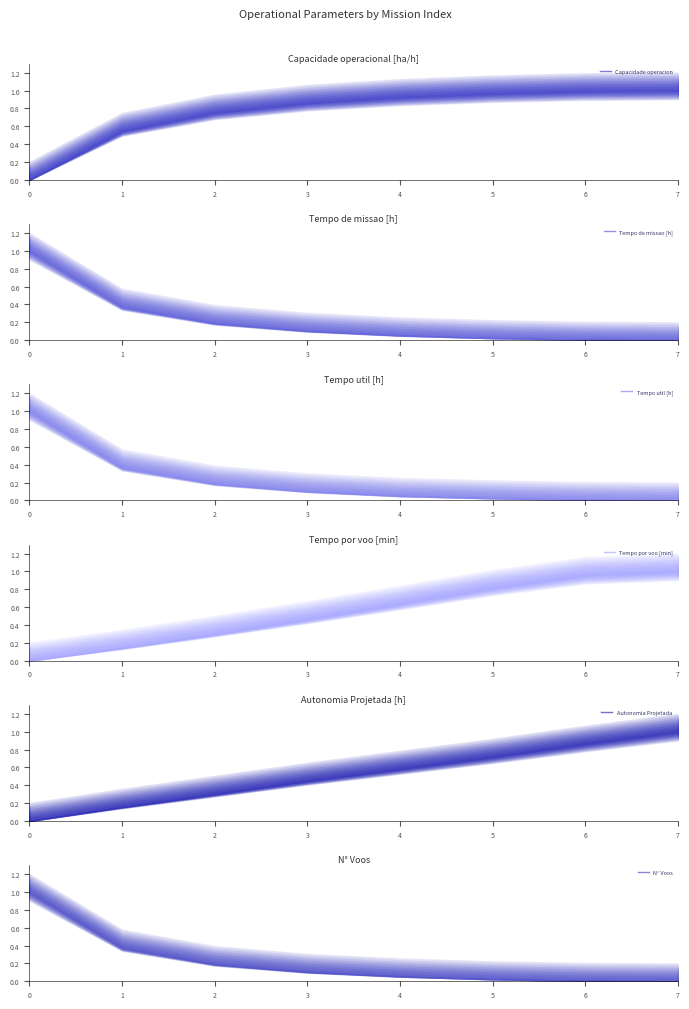

True or false: N° Voos has a value of 0.1 at 4.

False